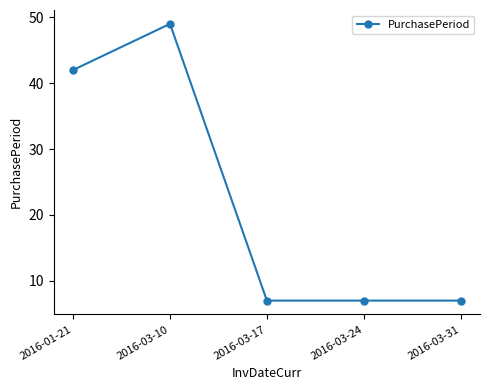

What is the label of the 1st point from the left?

2016-01-21